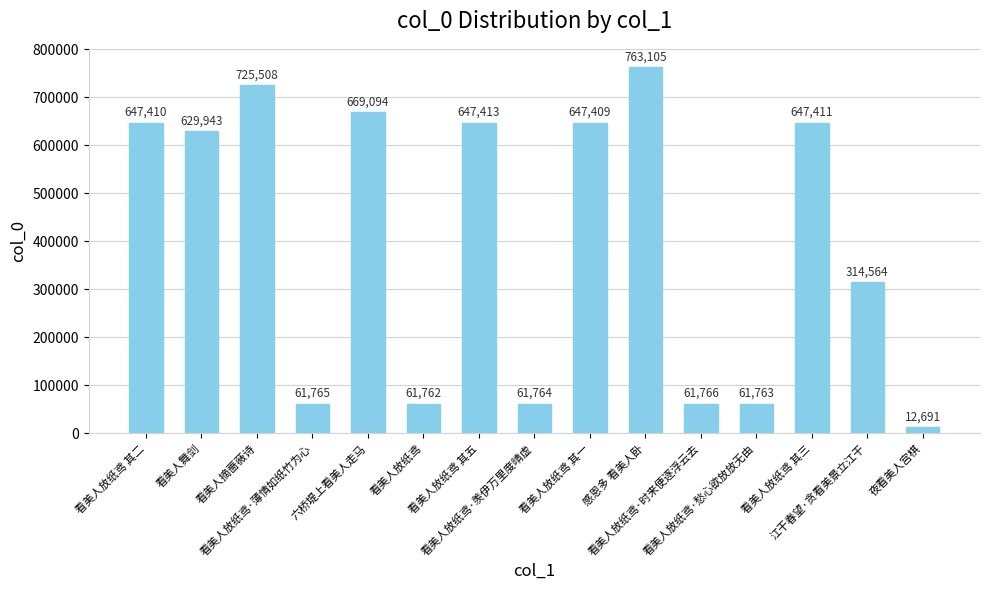

List the labels in order of value, smallest first.

夜看美人宫棋, 看美人放纸鸢, 看美人放纸鸢·愁心欲放放无由, 看美人放纸鸢·羡伊万里度晴虚, 看美人放纸鸢·薄情如纸竹为心, 看美人放纸鸢·时来便逐浮云去, 江干春望·贪看美景立江干, 看美人舞剑, 看美人放纸鸢 其一, 看美人放纸鸢 其二, 看美人放纸鸢 其三, 看美人放纸鸢 其五, 六桥堤上看美人走马, 看美人摘蔷薇诗, 感恩多 看美人卧